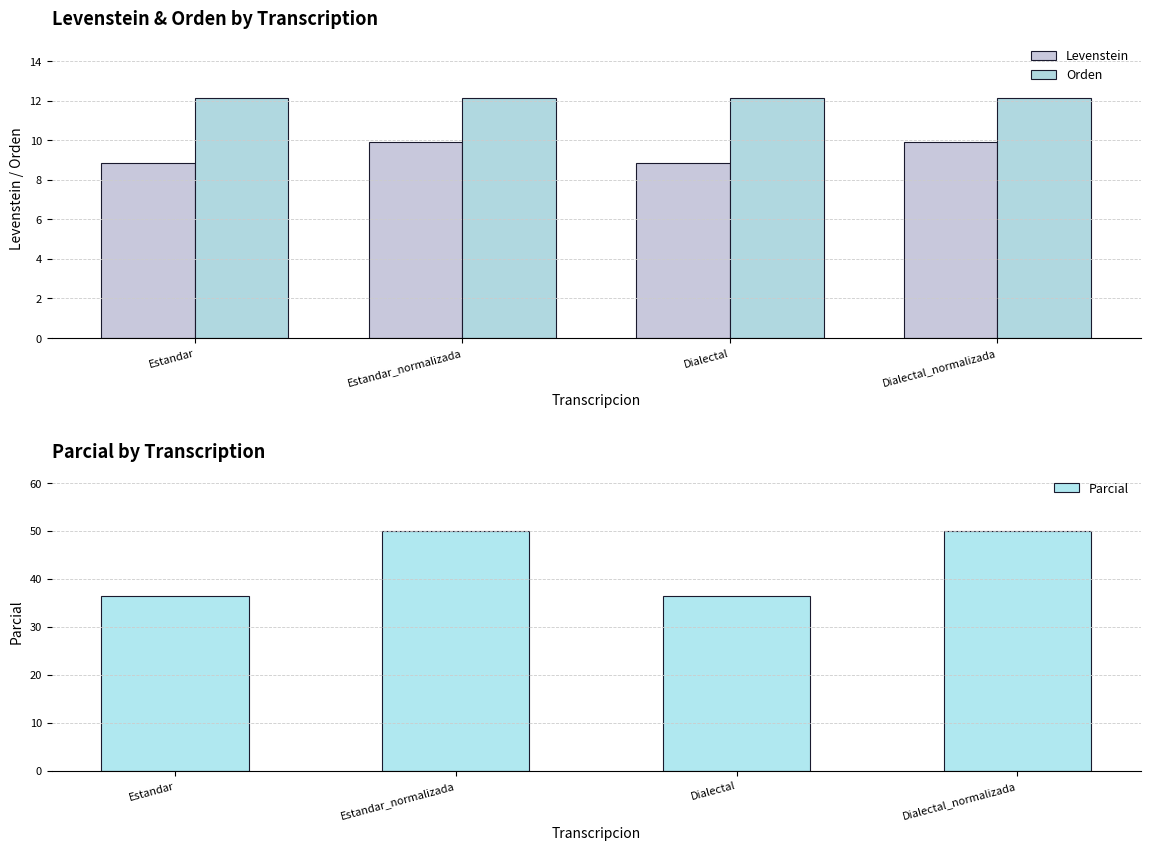

How many data points in Levenstein are above 9?

2